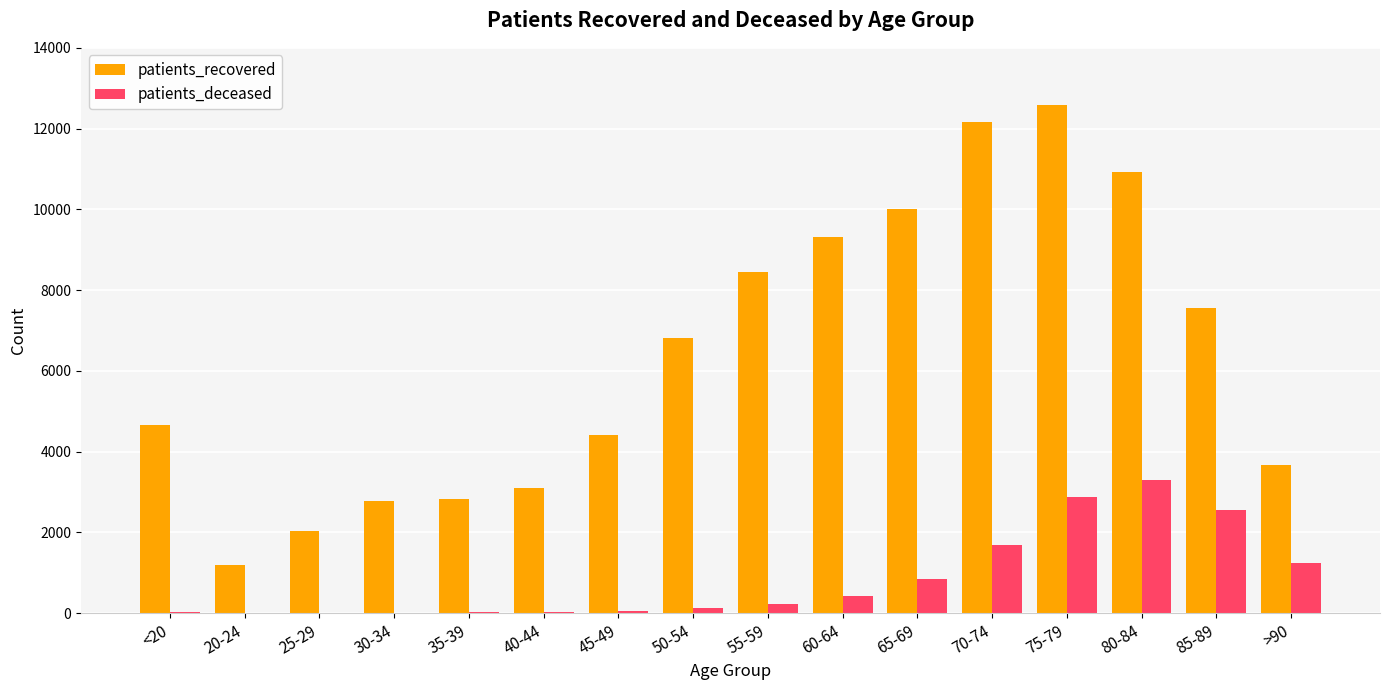

The value of patients_deceased at 70-74 is 433. True or false?

False